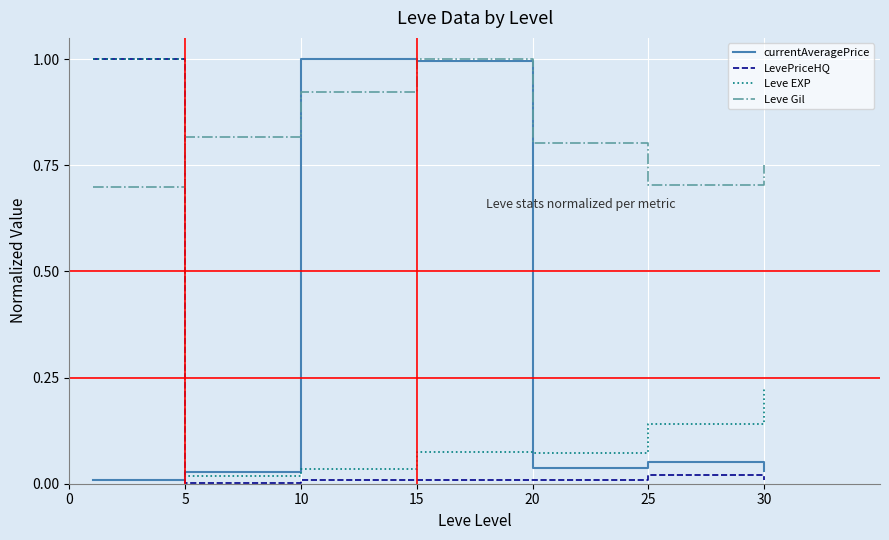

What is the maximum value shown in the chart?

1.0